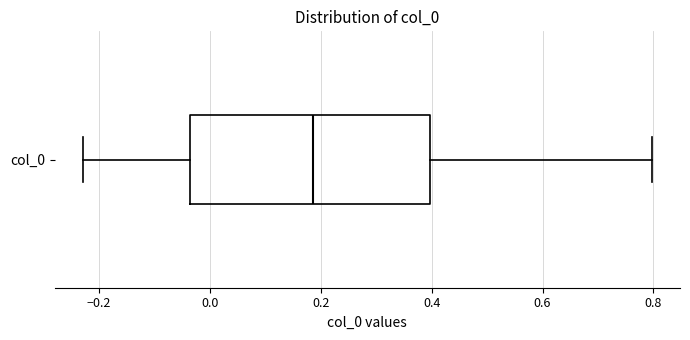

Read this box plot against the x-axis: the position of the median line, the range covered by the box, and the ends of both whiskers. The values are not printed on the chart, so give them approximately, as read against the axis.

median 0.18, box -0.04 to 0.40, whiskers -0.22 to 0.80